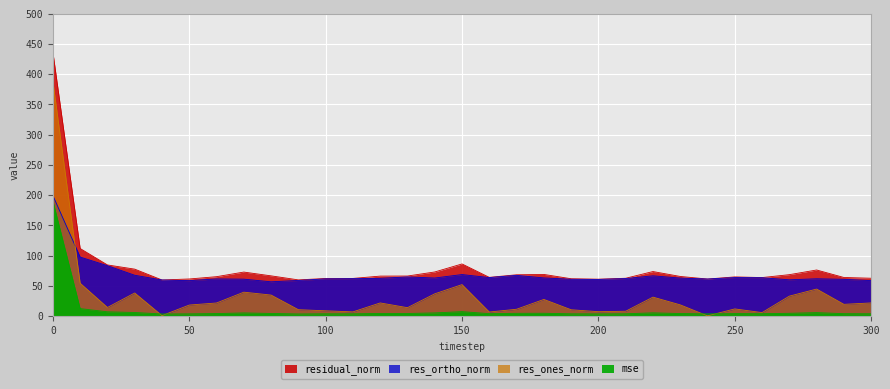

The mse series shows 2.3 at 200. True or false?

False